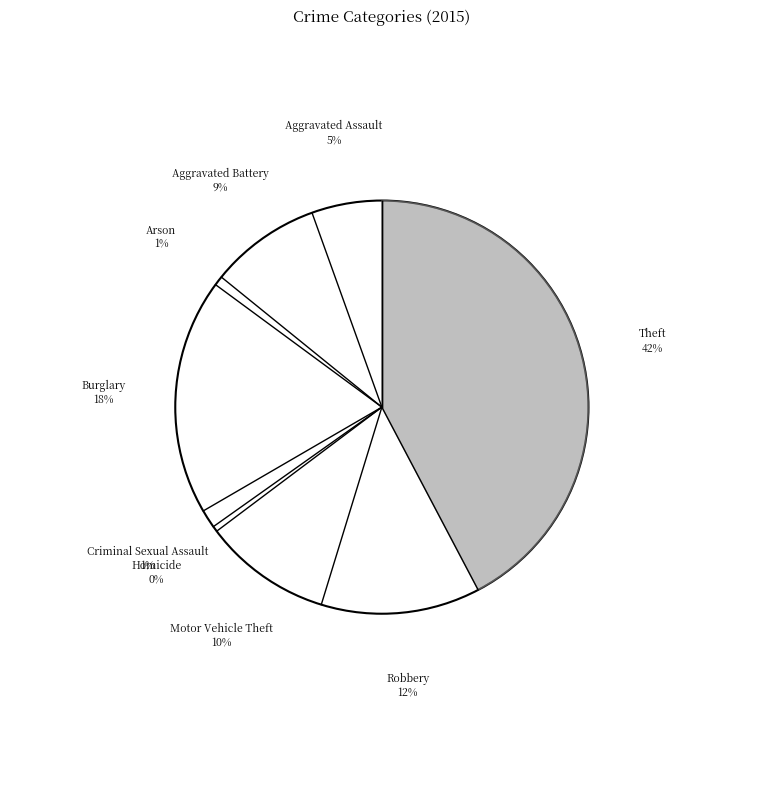

True or false: Aggravated Assault accounts for 1% of the total.

False